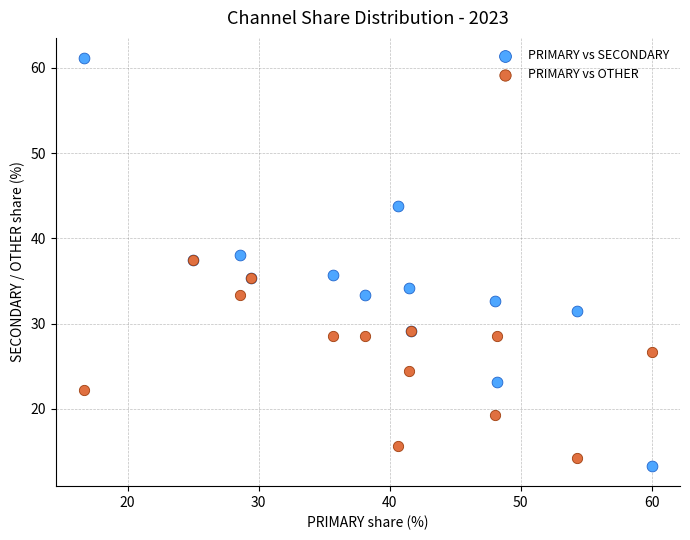

In the PRIMARY vs OTHER series, what Y value is closest to 25?

24.4